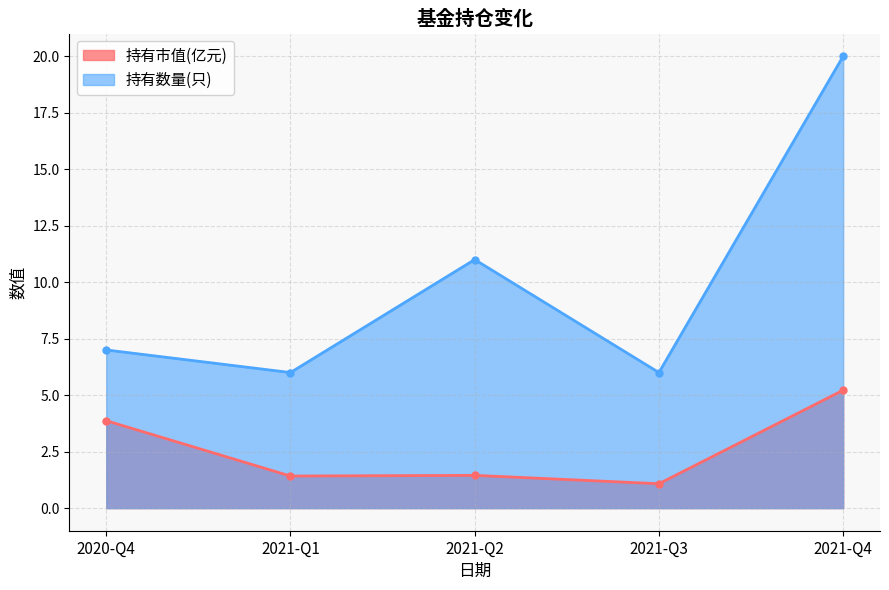

What is the label of the 3rd point from the right?

2021-Q2